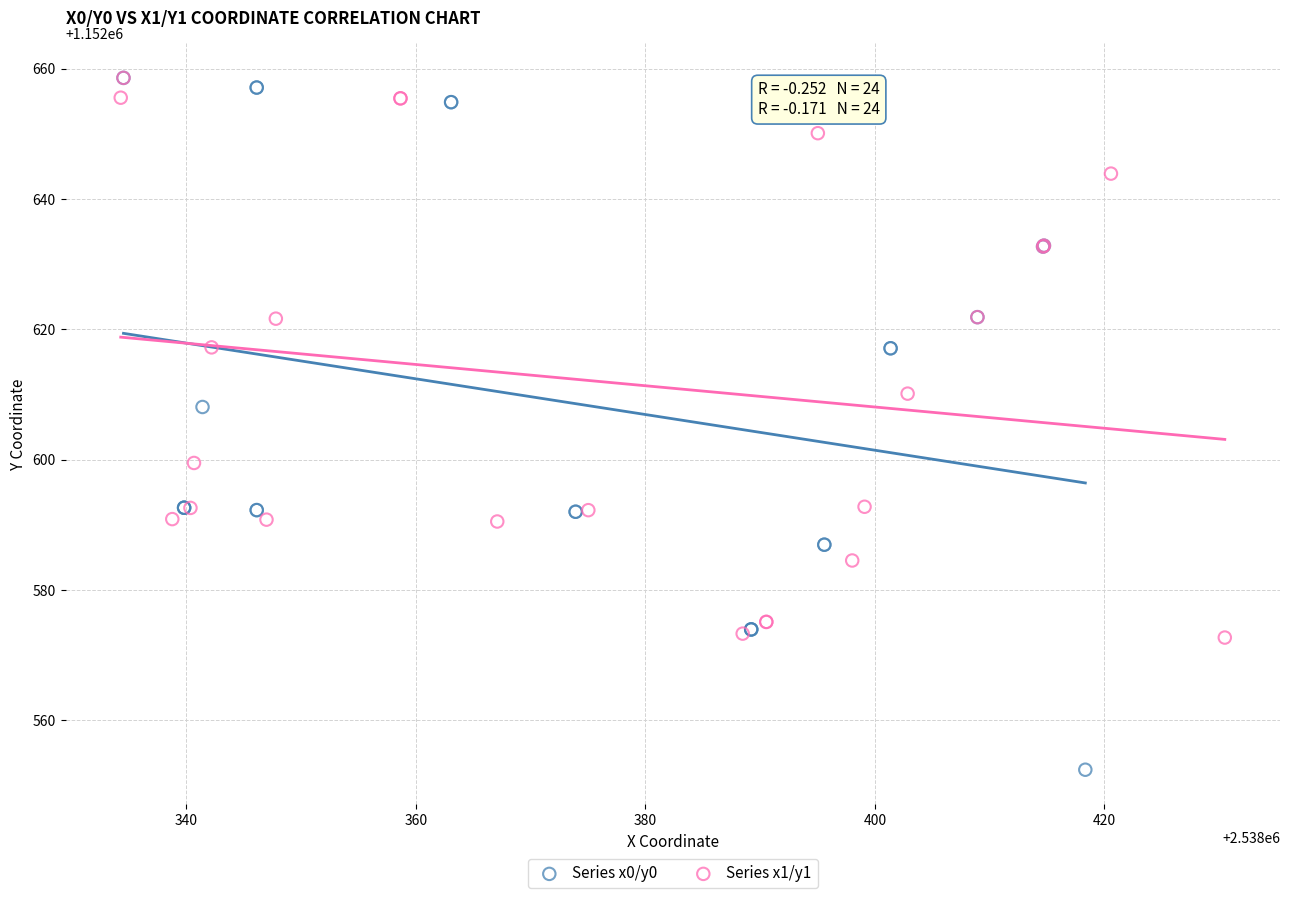

Which series reaches the minimum Y coordinate?

Series x0/y0